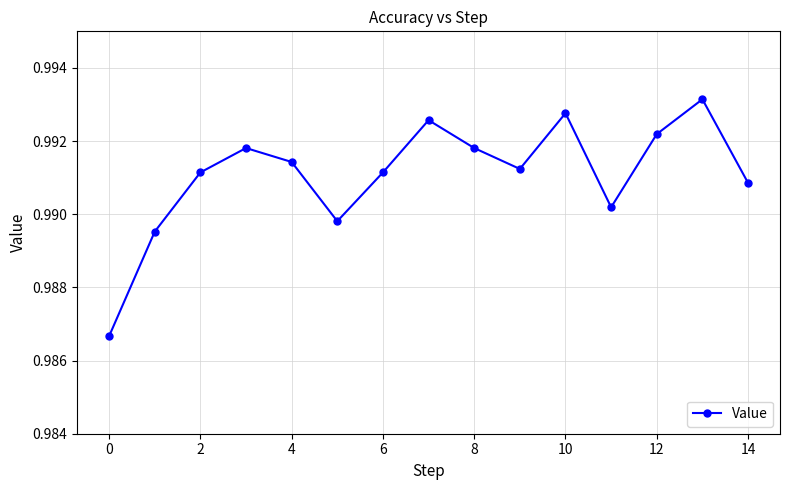

How many points are higher than both their immediate neighbors (excluding endpoints)?

4